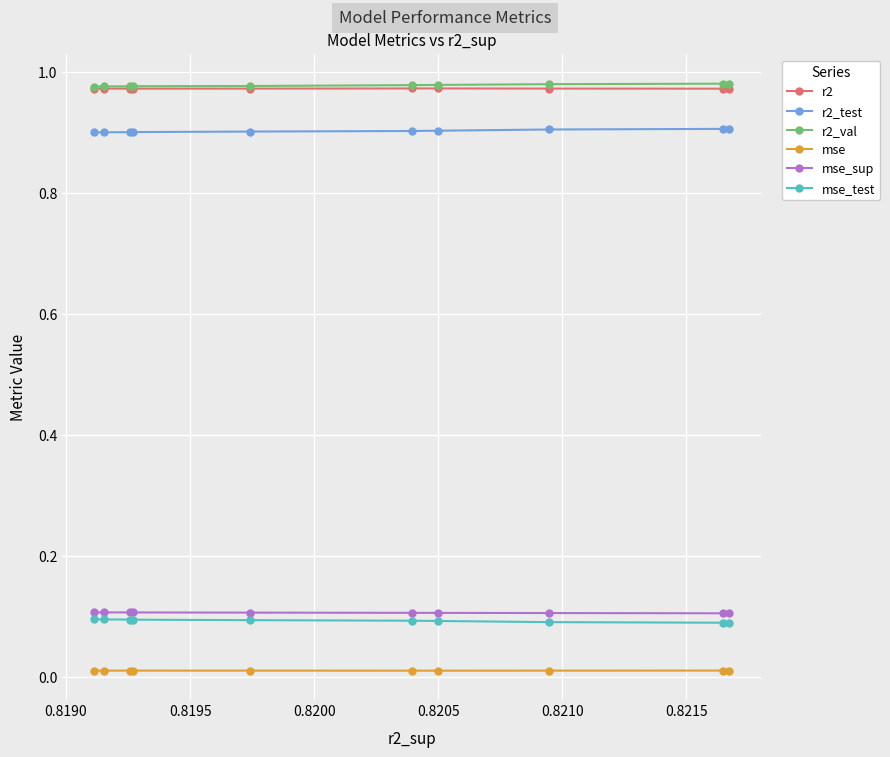

How many r2_test values are between 0 and 1?

10